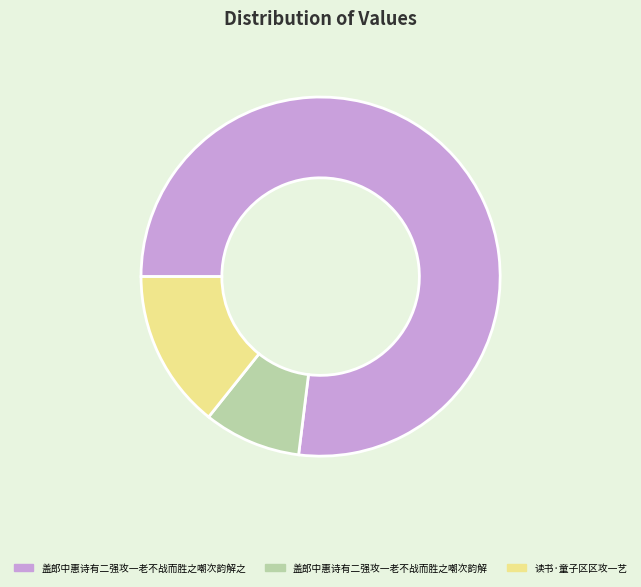

Combined, do 盖郎中惠诗有二强攻一老不战而胜之嘲次韵解之 and 读书·童子区区攻一艺 account for over 50%?

Yes